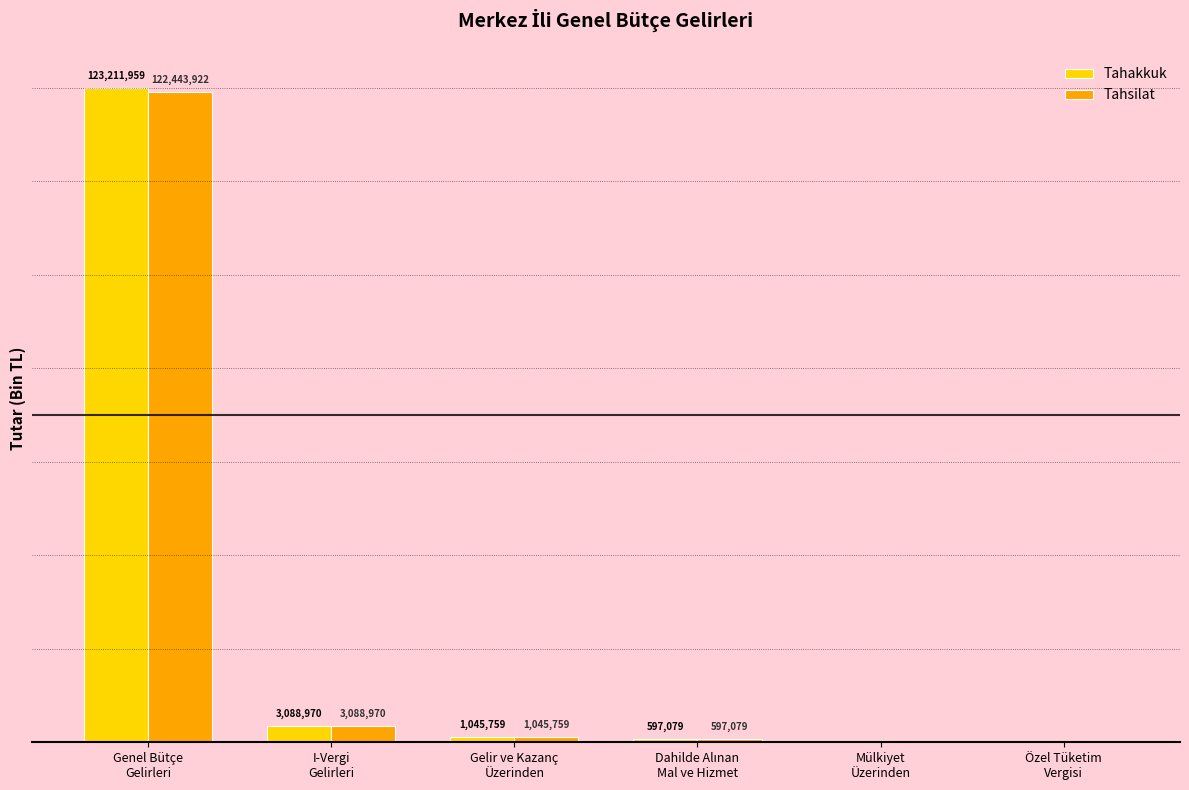

Between I-Vergi
Gelirleri and Özel Tüketim
Vergisi, which series saw the biggest shift?

Tahakkuk